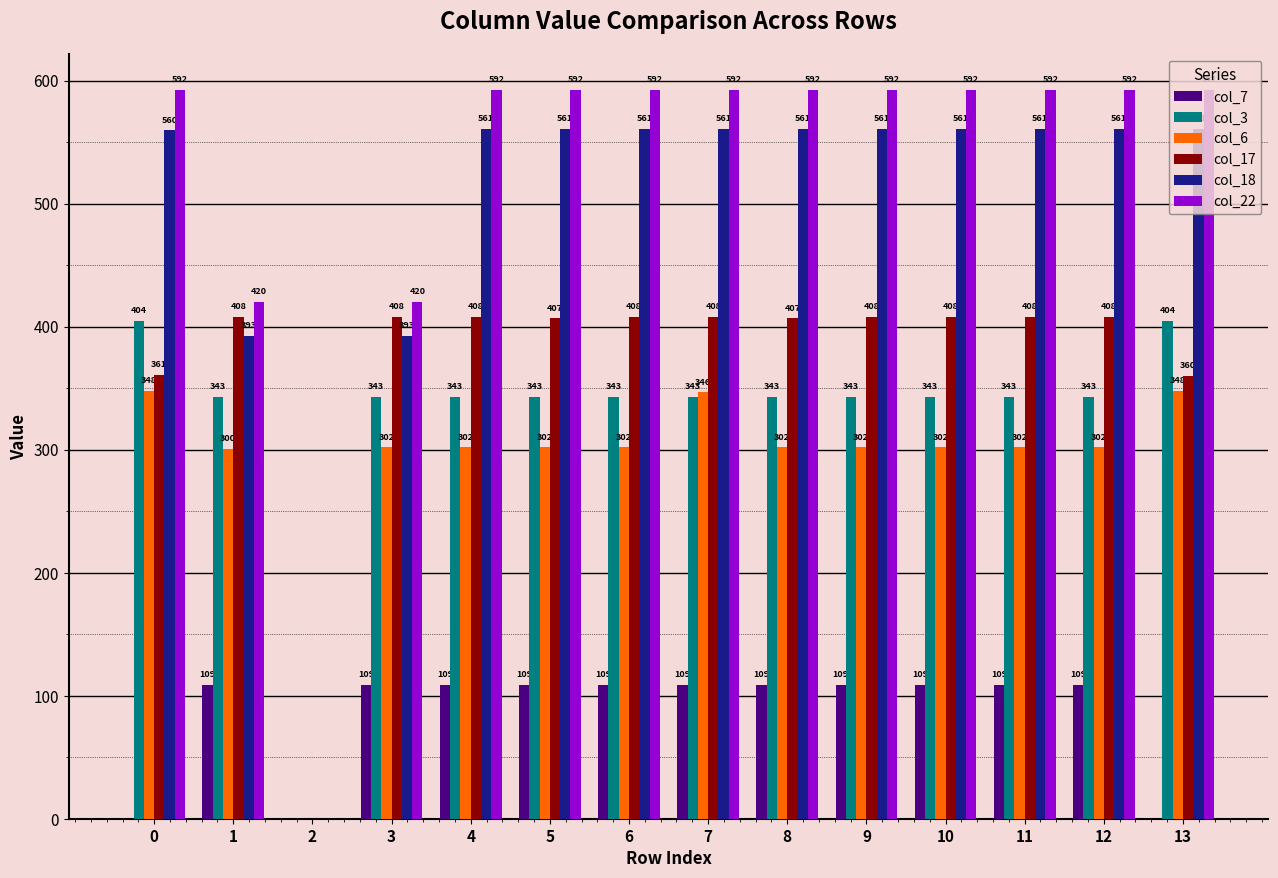

Count the number of data series in this chart.

6